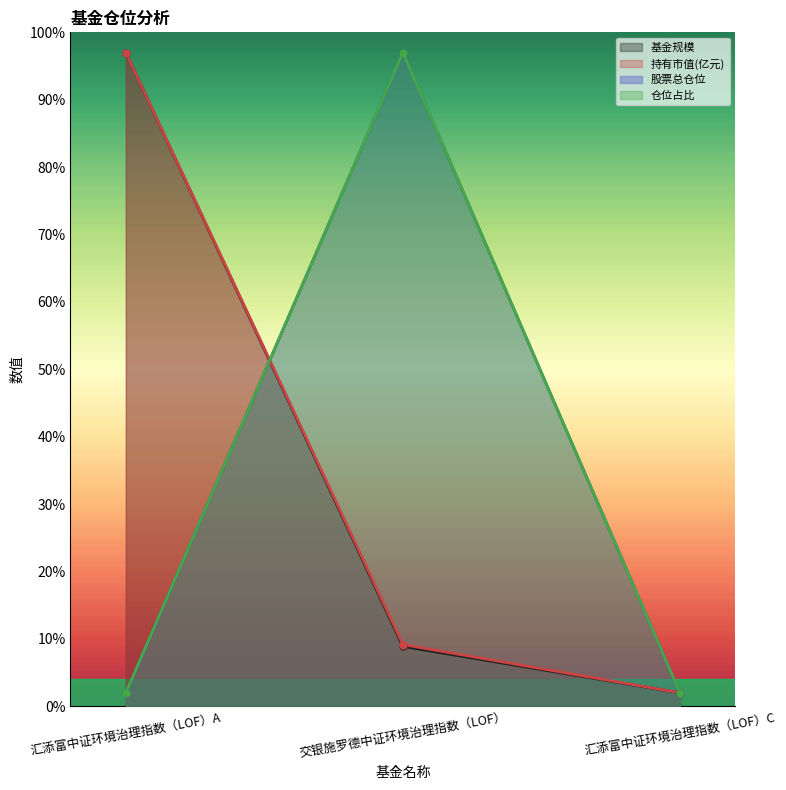

Which category has the highest value across all series?

汇添富中证环境治理指数（LOF）A